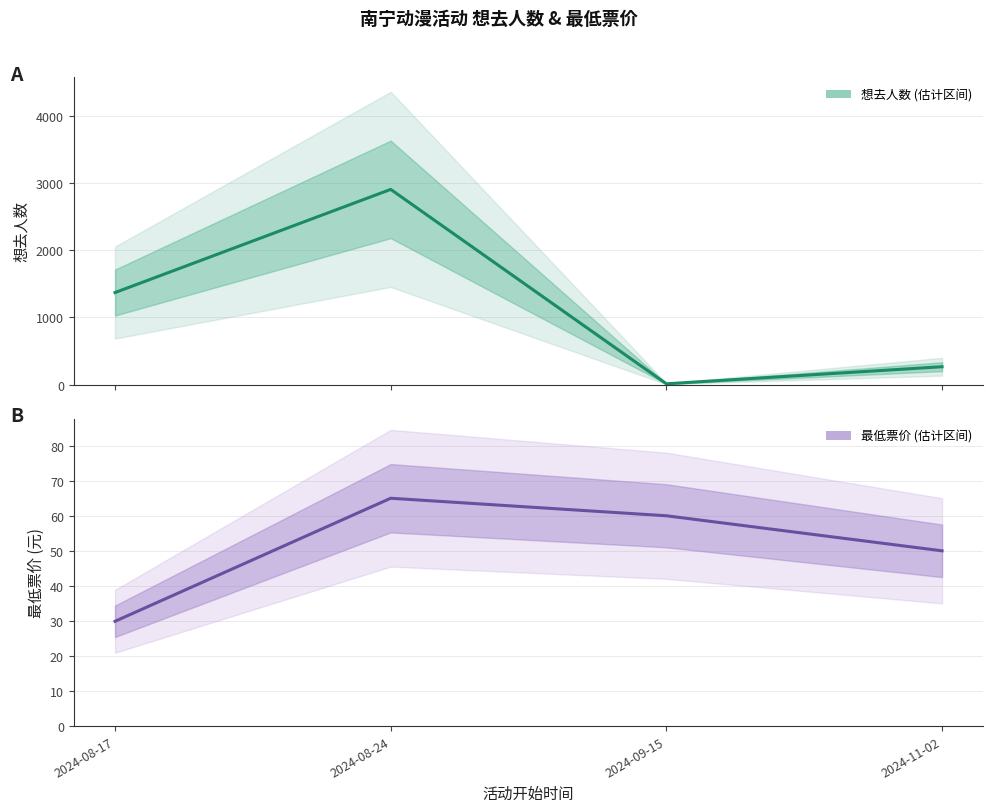

Where is 最低票价 nearest to the value 47?

2024-11-02